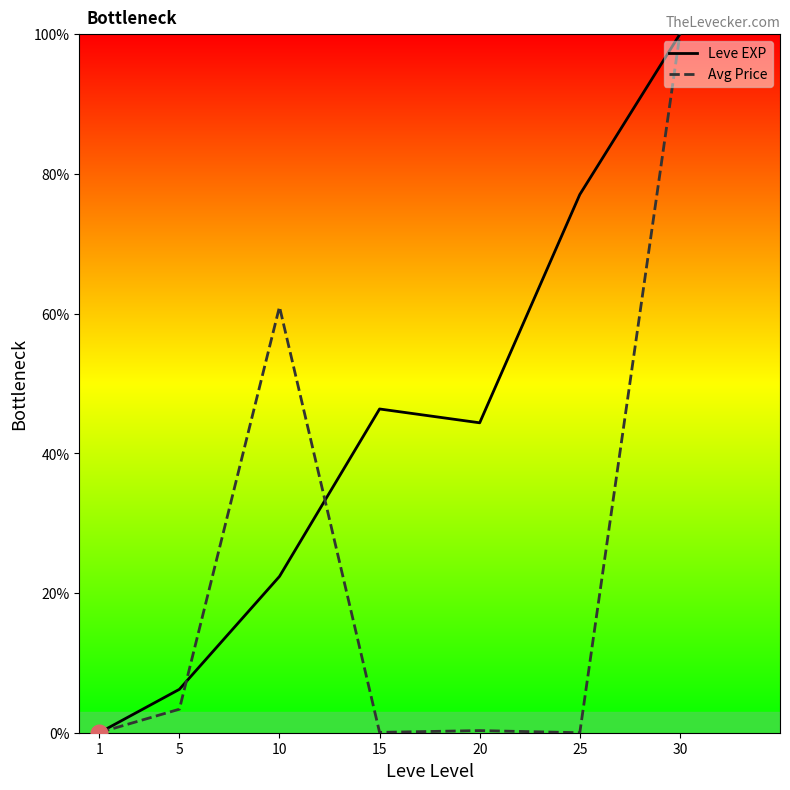

At 20, list the series in order from largest to smallest.

Leve EXP, Avg Price